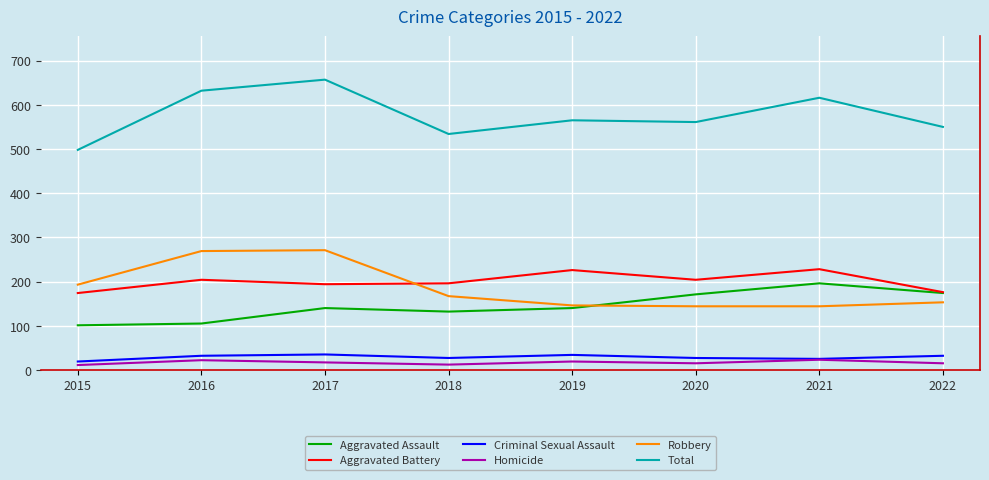

Where is the first local minimum for Criminal Sexual Assault?

2018